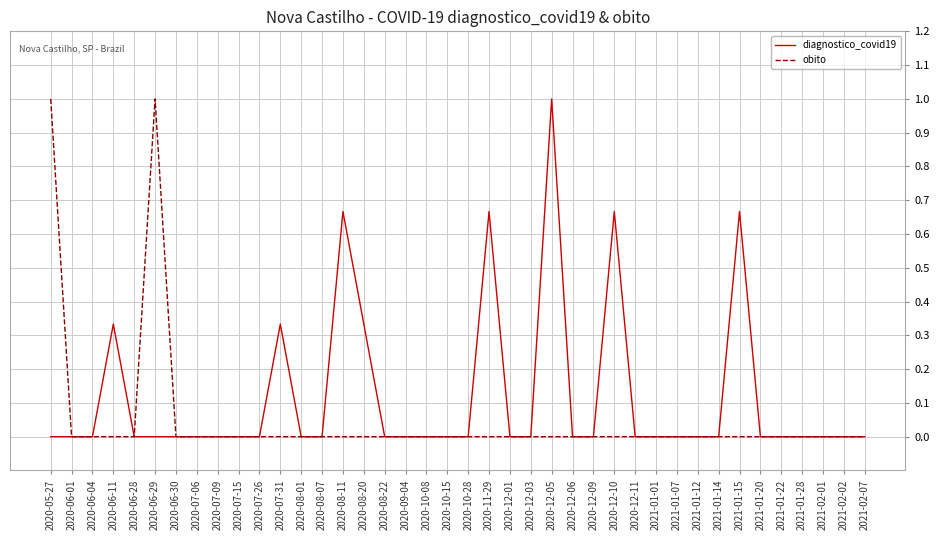

What is the difference between the maximum and minimum values in the diagnostico_covid19 series?

1.0